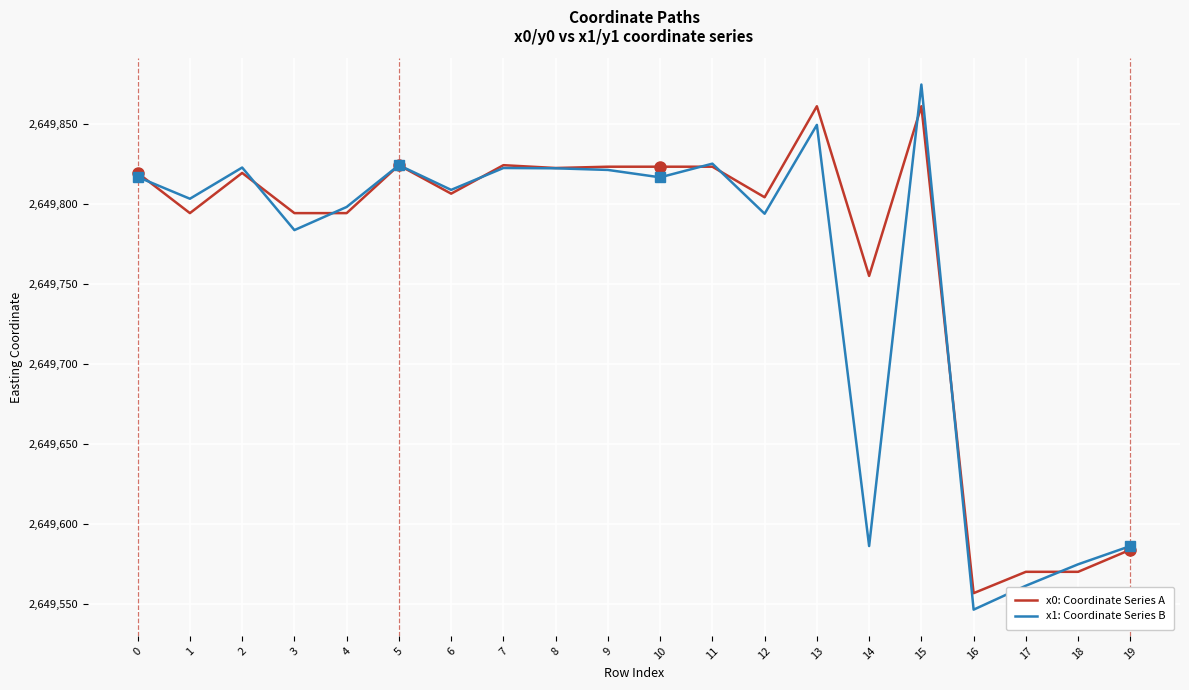

Is it true that x0: Coordinate Series A equals 2649823.5 at 9?

True